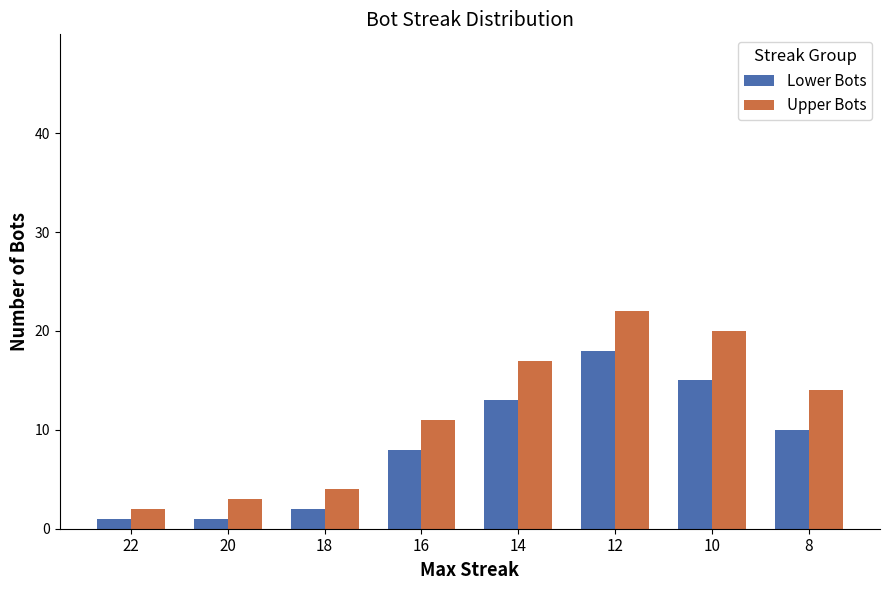

Reading left to right, transcribe all the data shown in this chart.

Lower Bots: 1	1	2	8	13	18	15	10
Upper Bots: 2	3	4	11	17	22	20	14